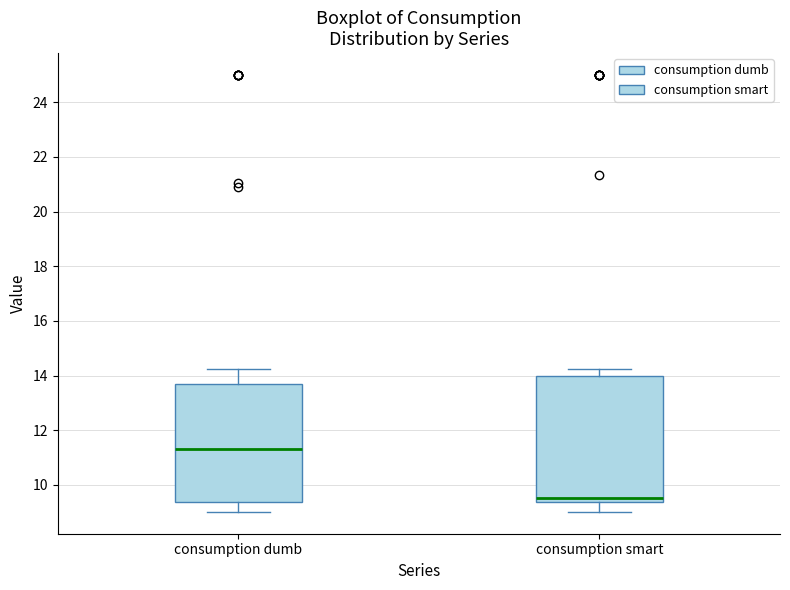

Which box has the highest median line?

consumption dumb